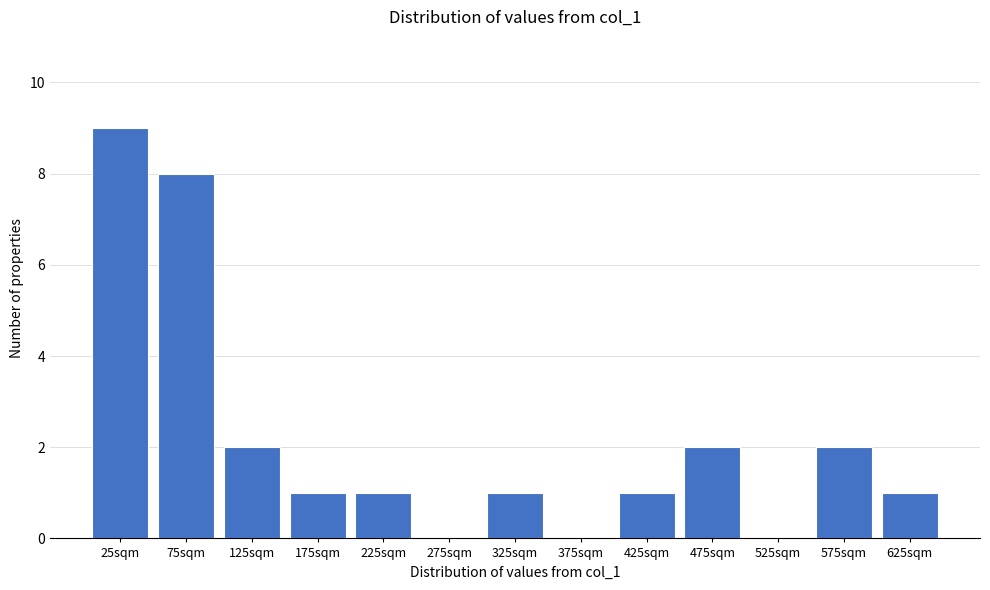

Reading left to right, what are all the values shown in this chart?

25sqm=9	75sqm=8	125sqm=2	175sqm=1	225sqm=1	275sqm=0	325sqm=1	375sqm=0	425sqm=1	475sqm=2	525sqm=0	575sqm=2	625sqm=1